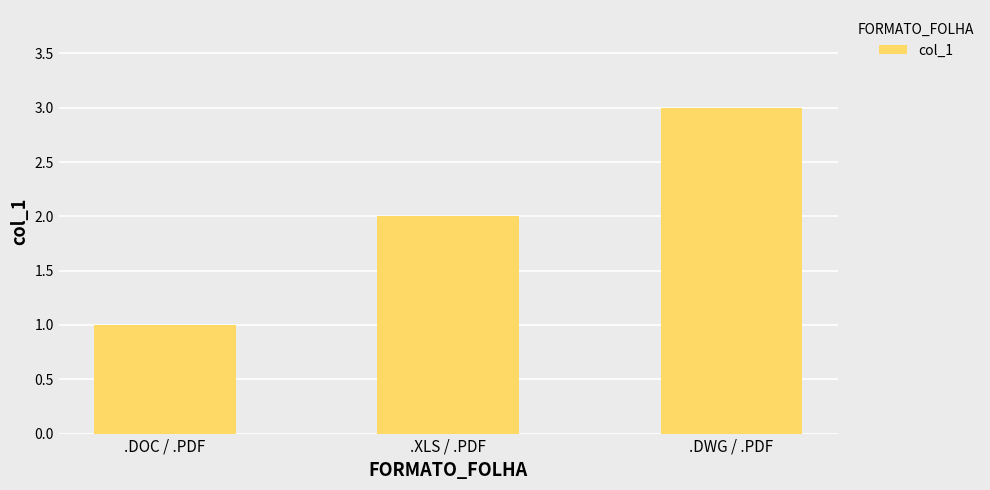

Is it true that the value at .DOC / .PDF is 1?

True